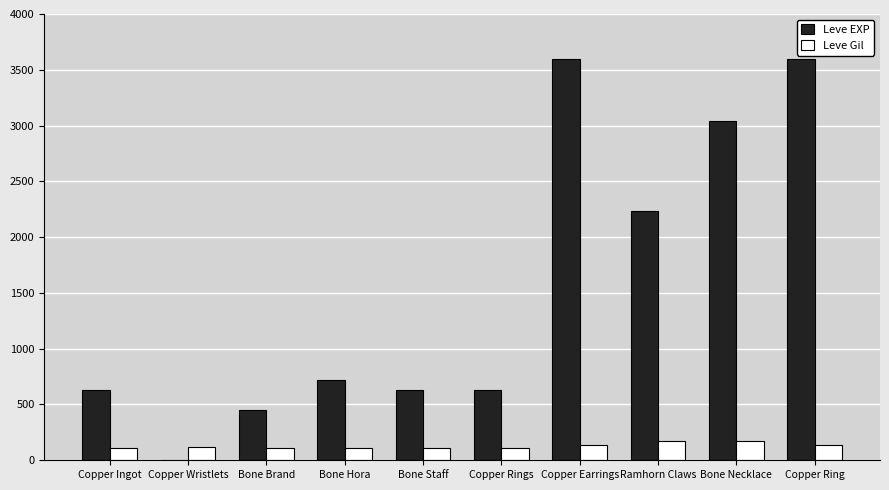

Is the value of Leve Gil at Copper Wristlets greater than the value of Leve EXP at Copper Ring?

No